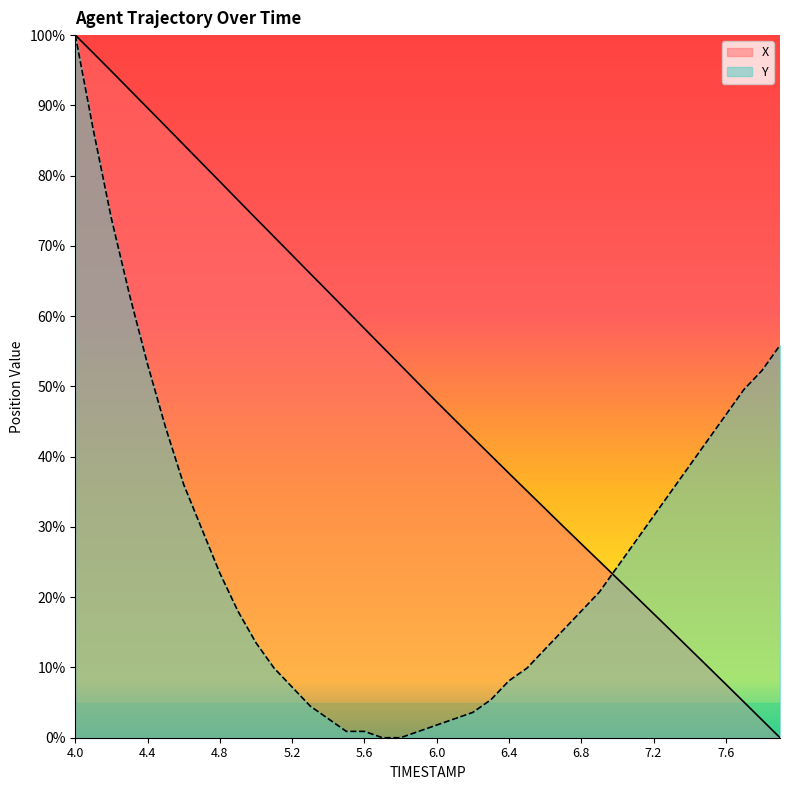

Which category has the lowest value in the X series?

7.9